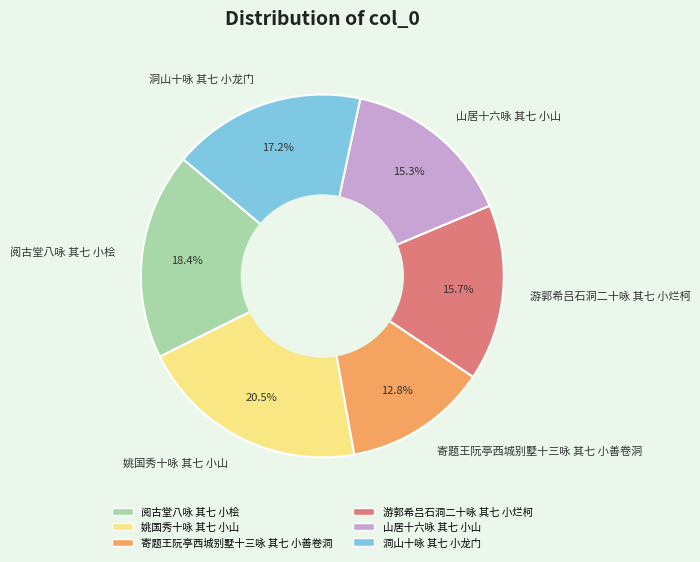

Count the number of slices in the pie.

6